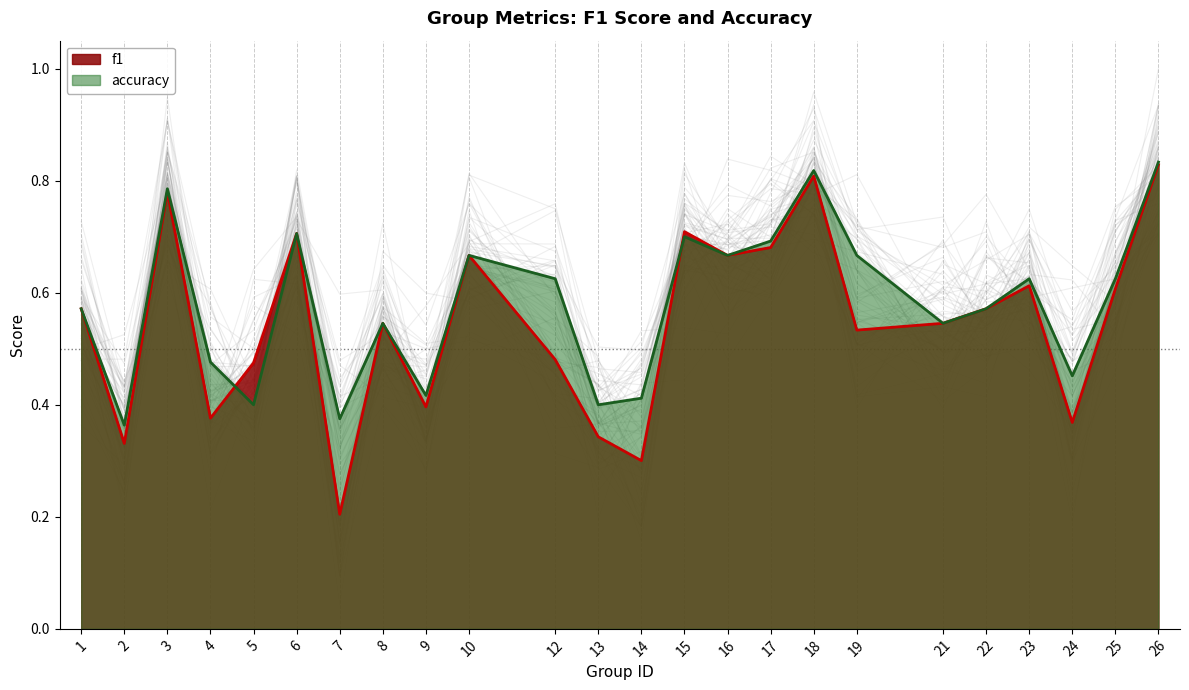

What is the minimum value shown in the chart?

0.2